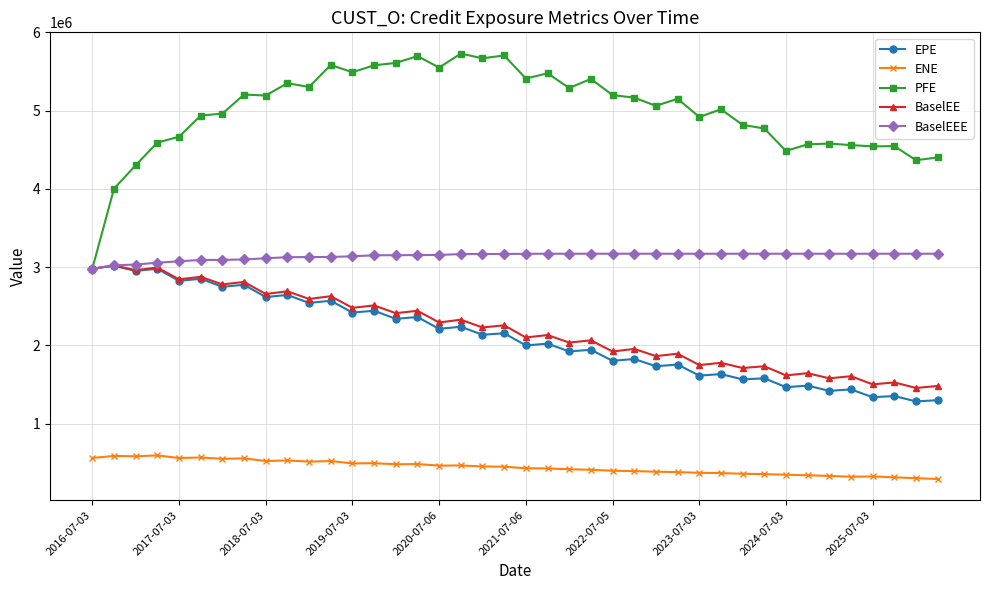

How many data points in PFE are less than 5152923?

20